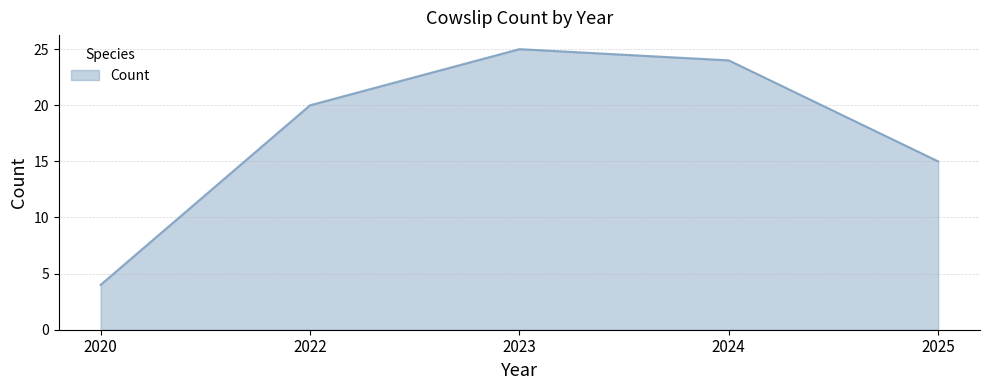

What is the maximum value shown in the chart?

25